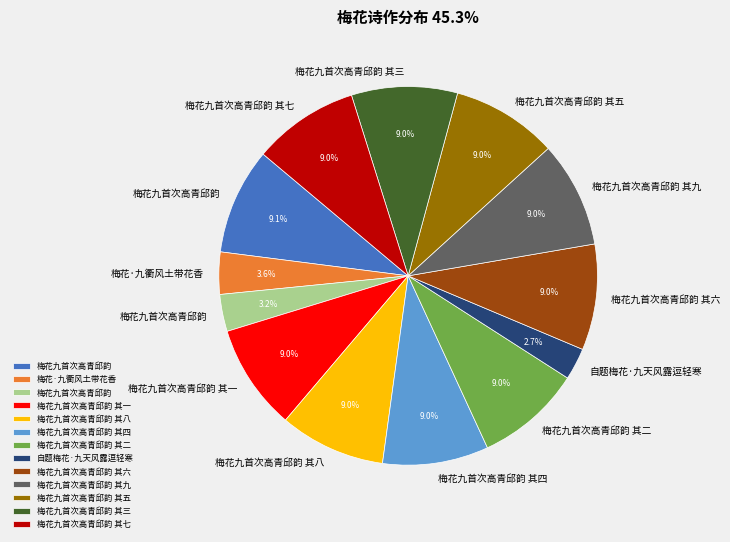

Is there a majority slice in this chart?

No